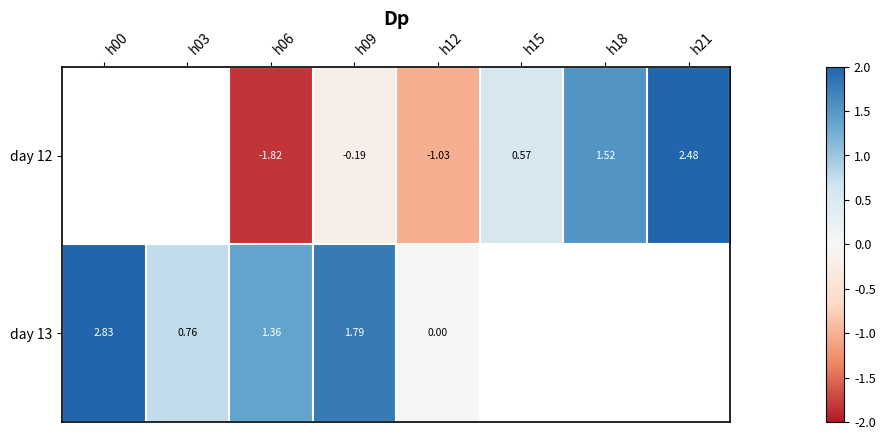

At which label is day 13 closest to 1?

h03